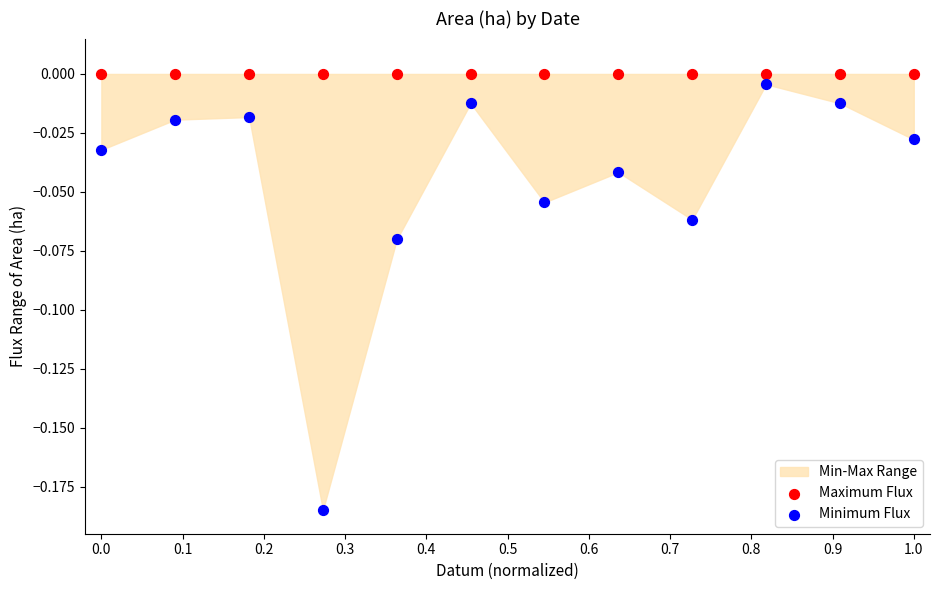

Which series reaches the minimum Y coordinate?

Minimum Flux